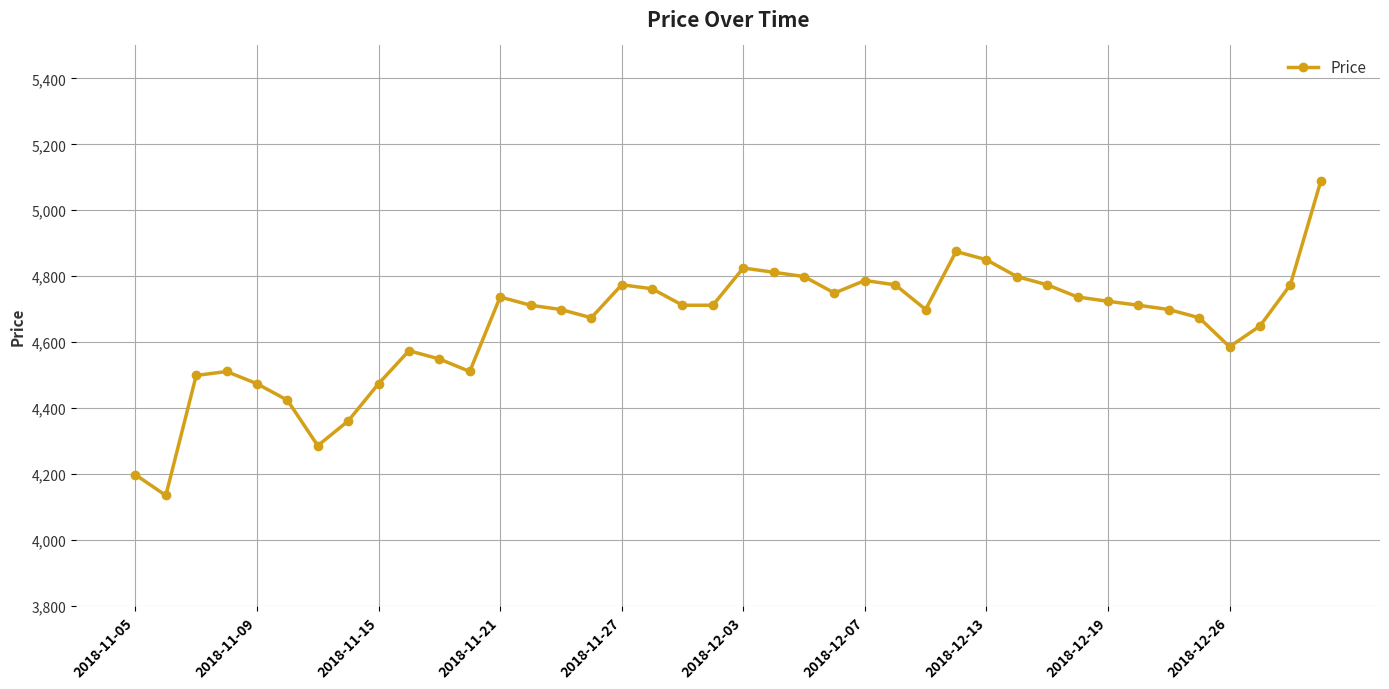

What is the greatest value displayed?

5088